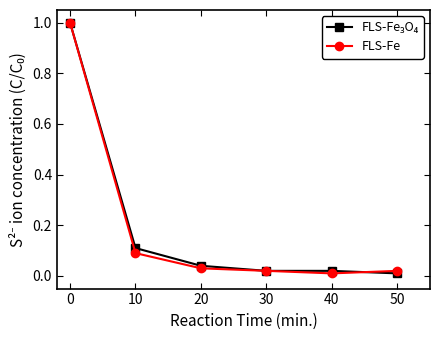

What is the maximum value shown in the chart?

1.0